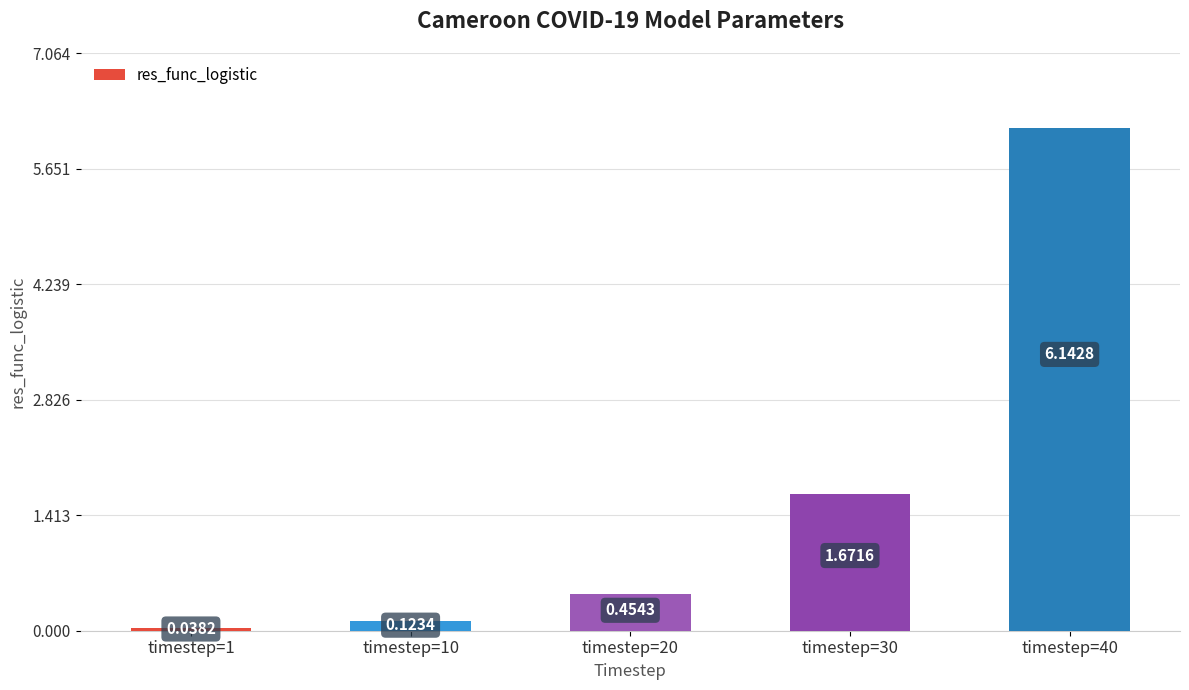

What is the change in value from timestep=1 to timestep=10?

+0.1